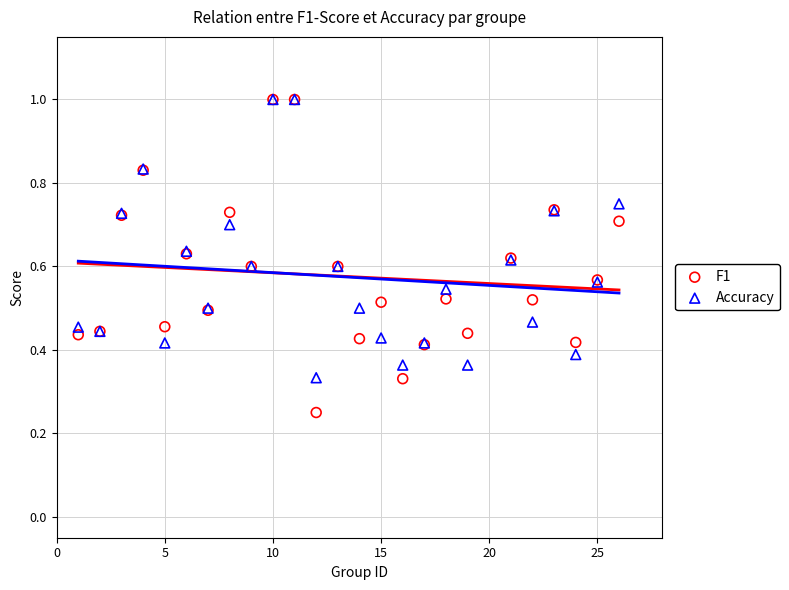

Which series contains the lowest Y value?

F1